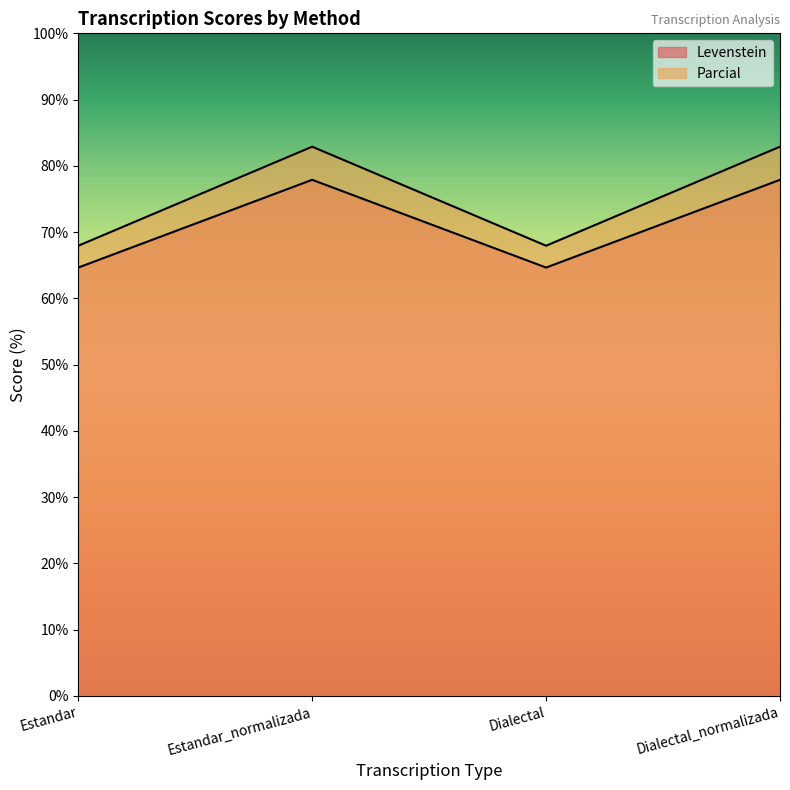

What position from the right is Estandar?

4